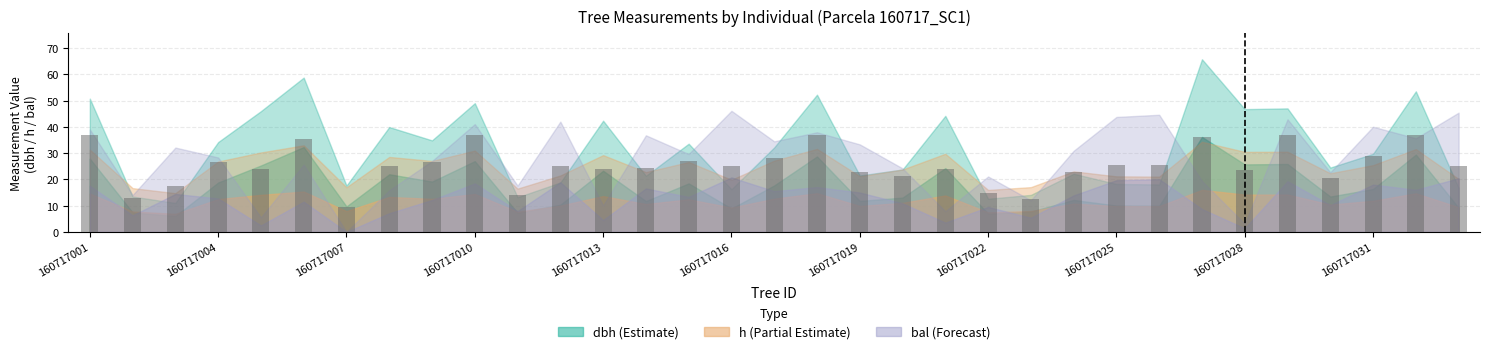

What is the value of the 16th bar from the left?

25.2